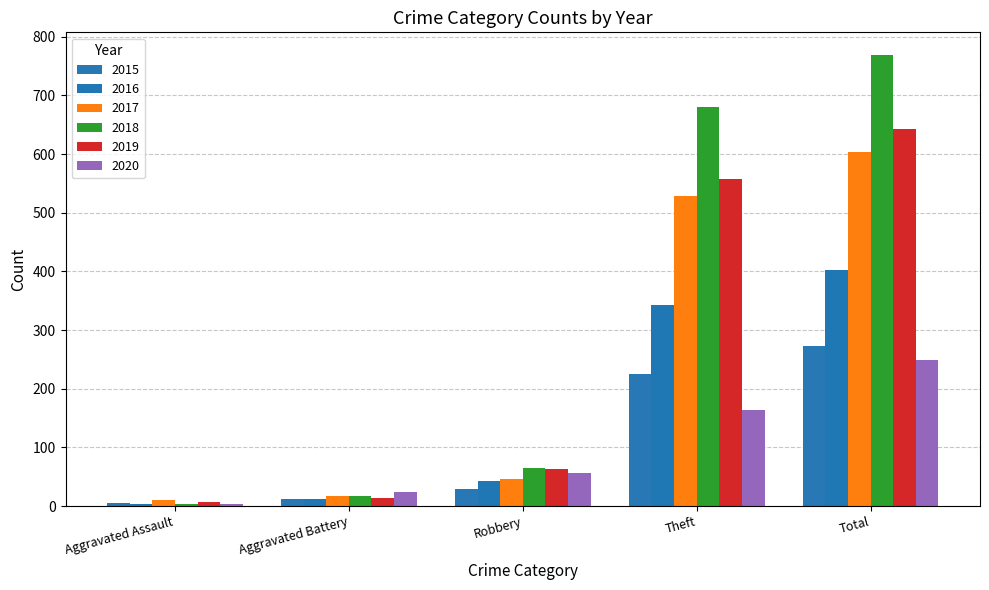

Which series has the largest total across all categories?

2018